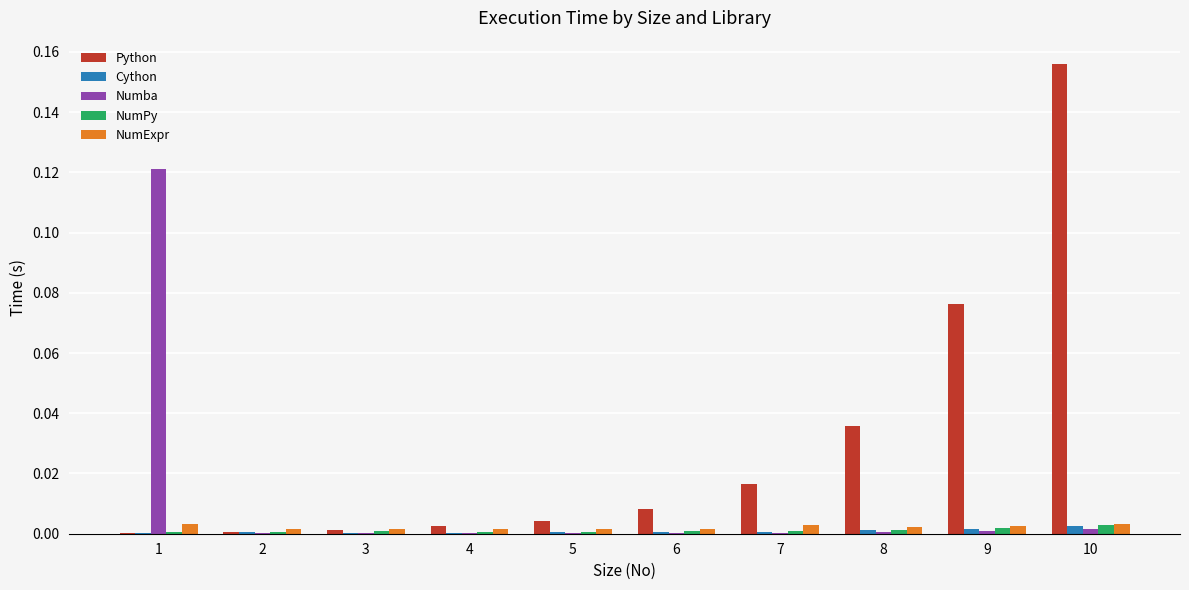

What is the sum of all Python values?

0.3